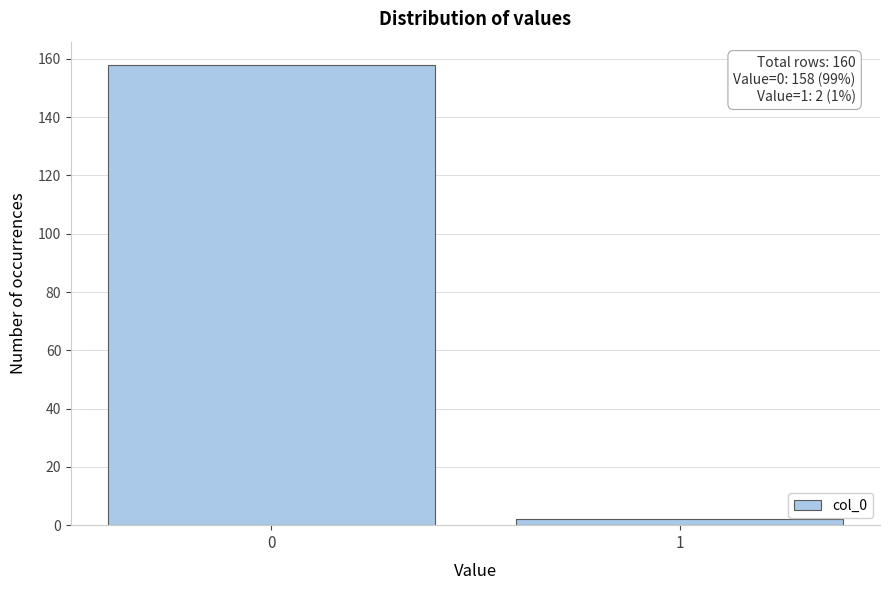

Reading right to left, extract all data points from this chart.

1=2	0=158